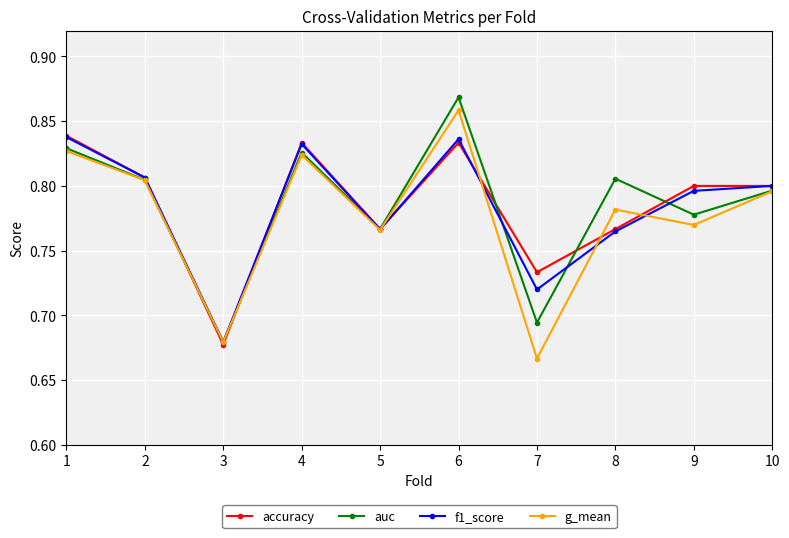

True or false: f1_score has a value of 0.8 at 9.

True